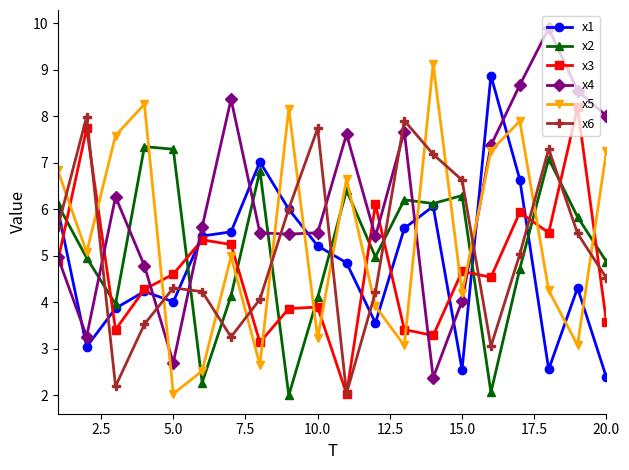

What is the maximum value shown in the chart?

9.9